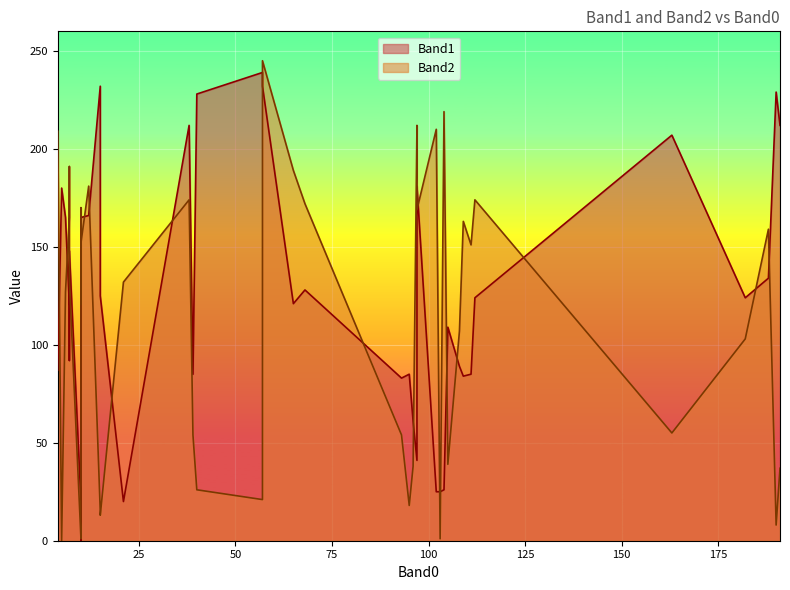

Rank the series by their maximum value, from lowest to highest.

Band1, Band2